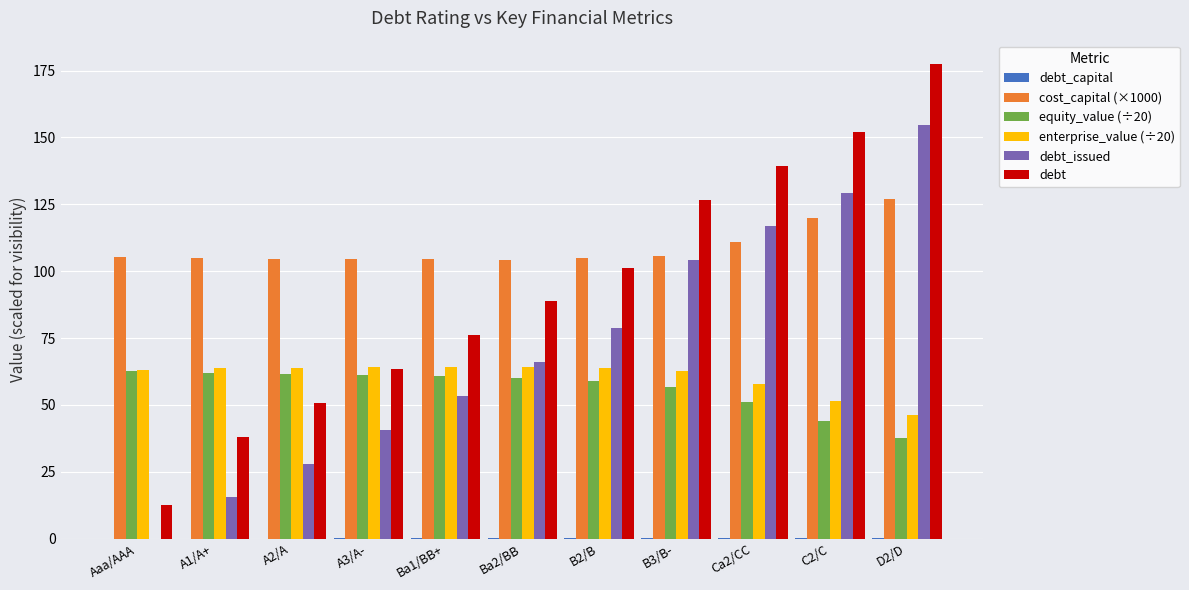

Is it true that equity_value (÷20) equals 84.6 at B3/B-?

False